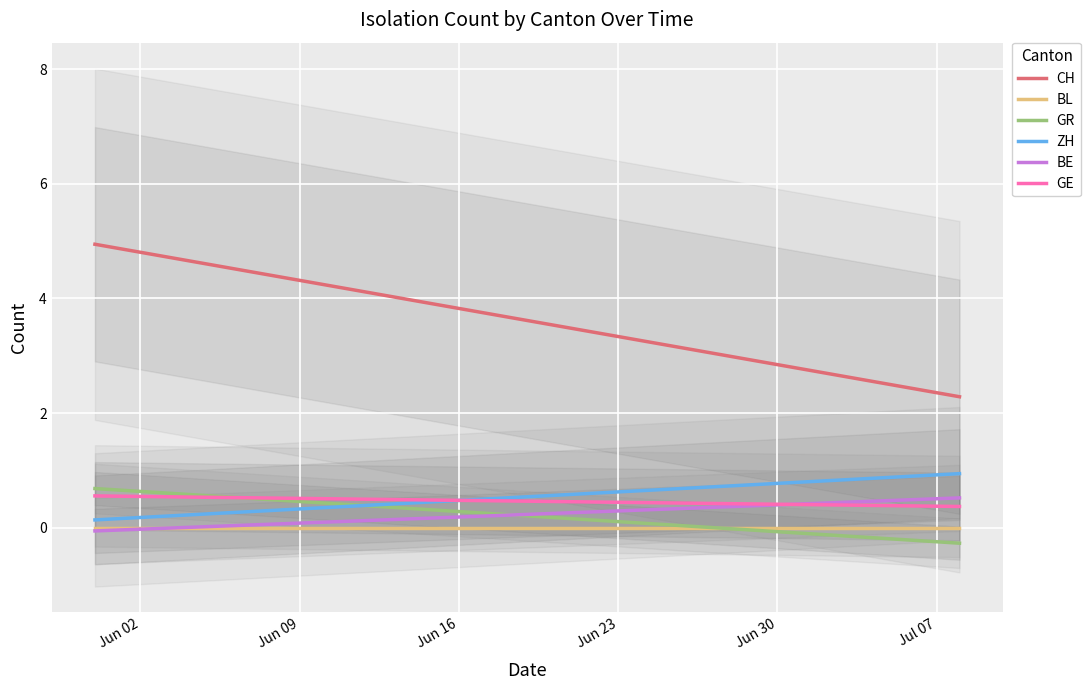

How many times do GR and BE cross each other?

1